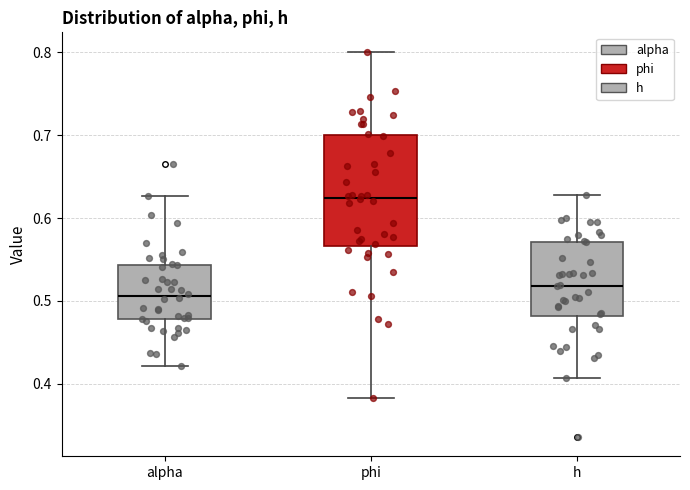

Which box is the tallest, from its lower edge to its upper edge?

phi